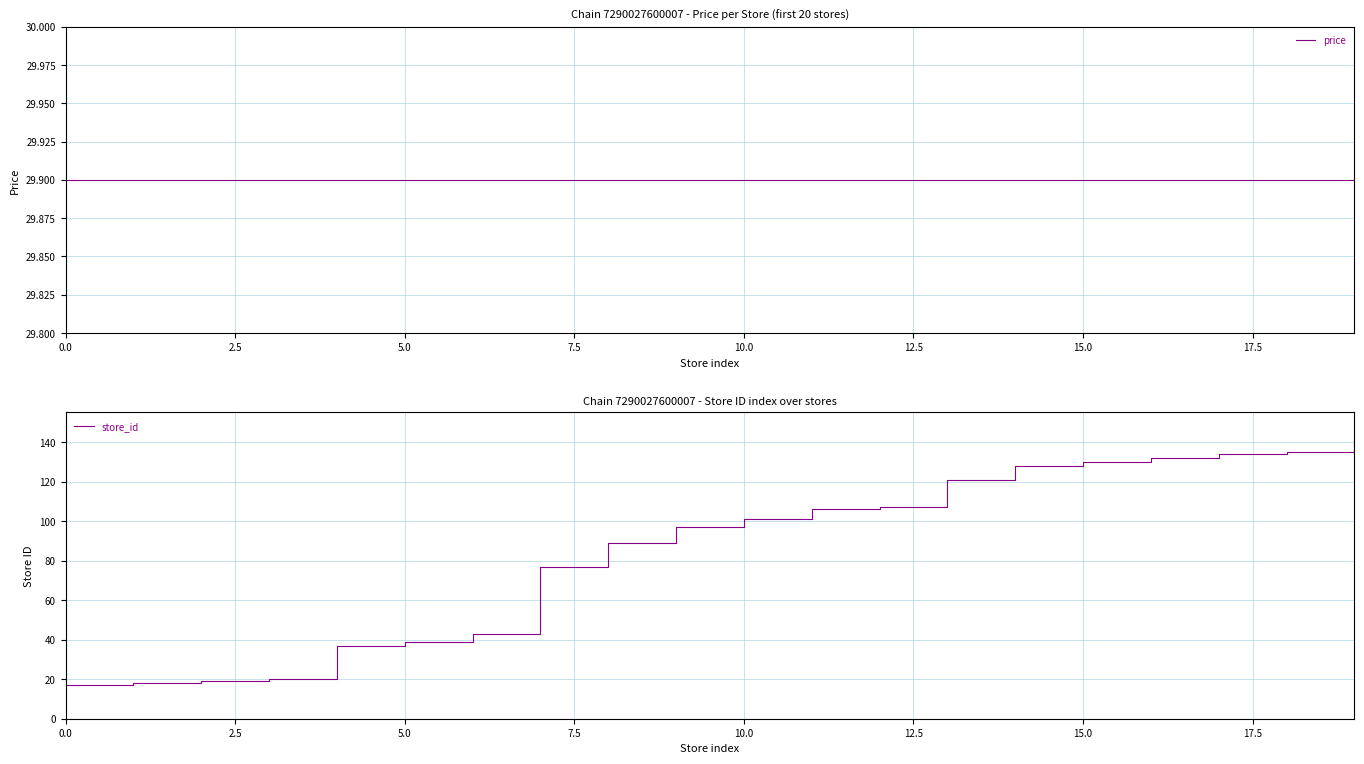

What is the lowest value of the store_id series?

17